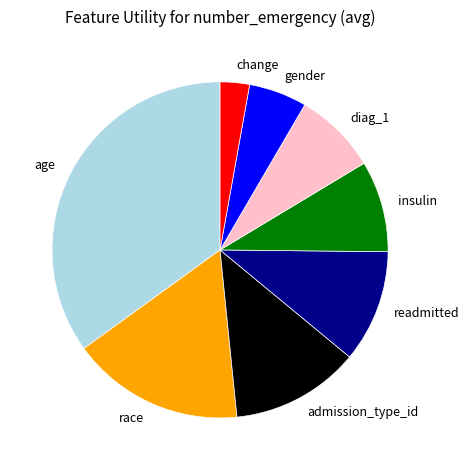

The readmitted slice represents 1% of the pie. True or false?

False